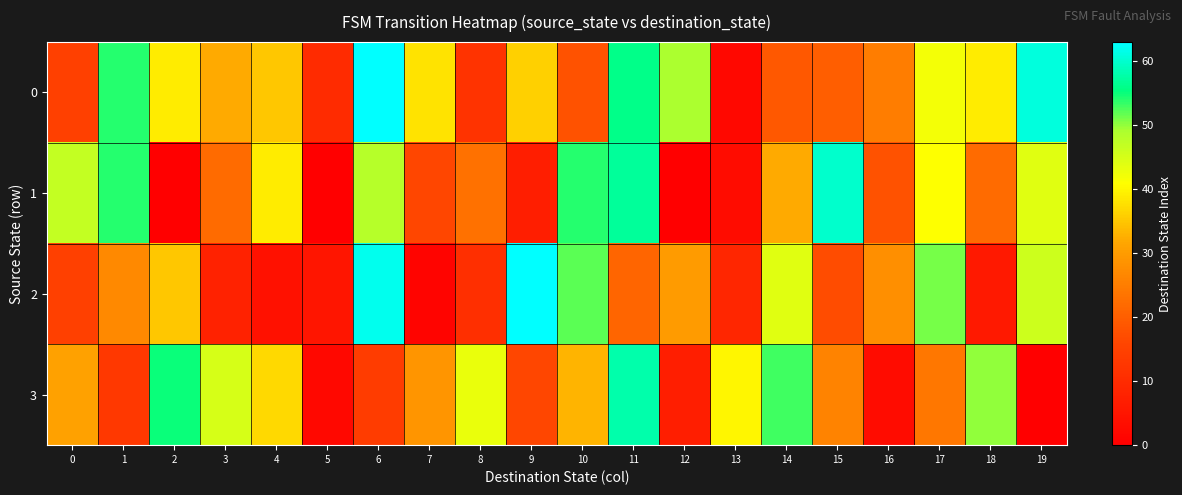

At how many categories does at least one series exceed 11?

19